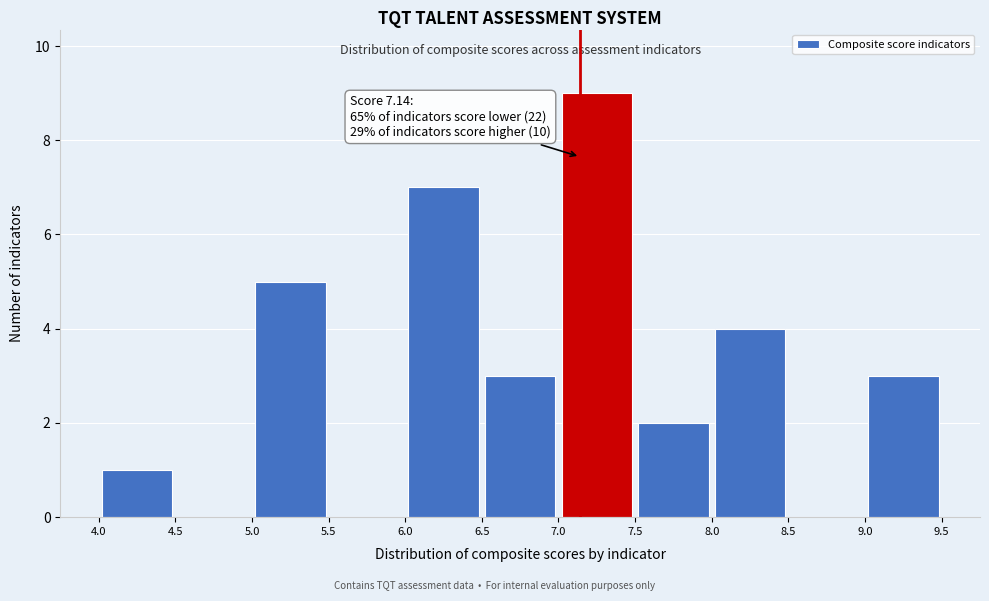

Which range on the x-axis has the tallest bar?

7.0 to 7.5